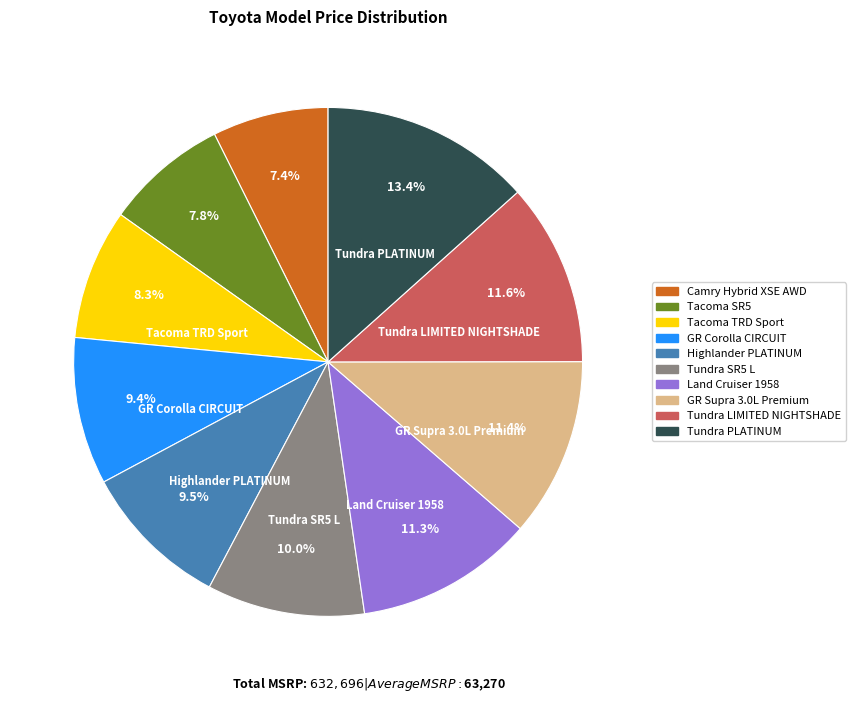

What is the largest slice in the pie chart?

Tundra PLATINUM